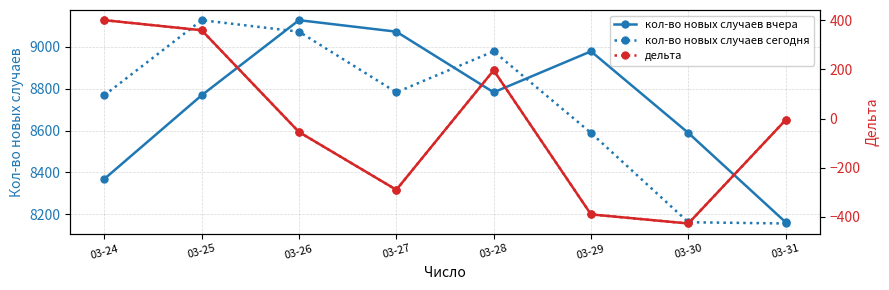

Where is the first local minimum for кол-во новых случаев сегодня?

03-27